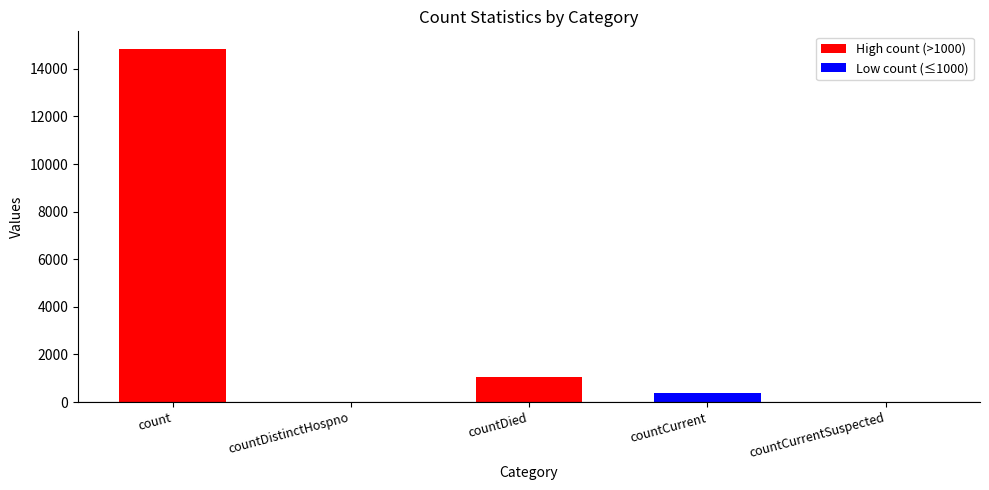

Does the chart contain stacked bars?

No